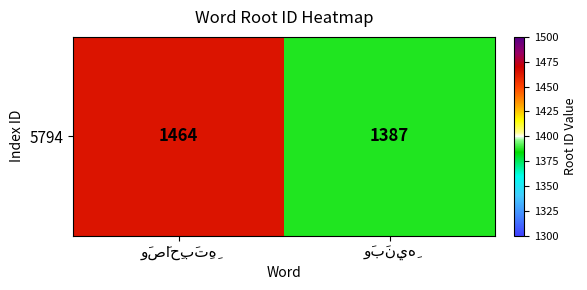

At which category does the chart reach its peak across all series?

وَصَاحِبَتِهِ